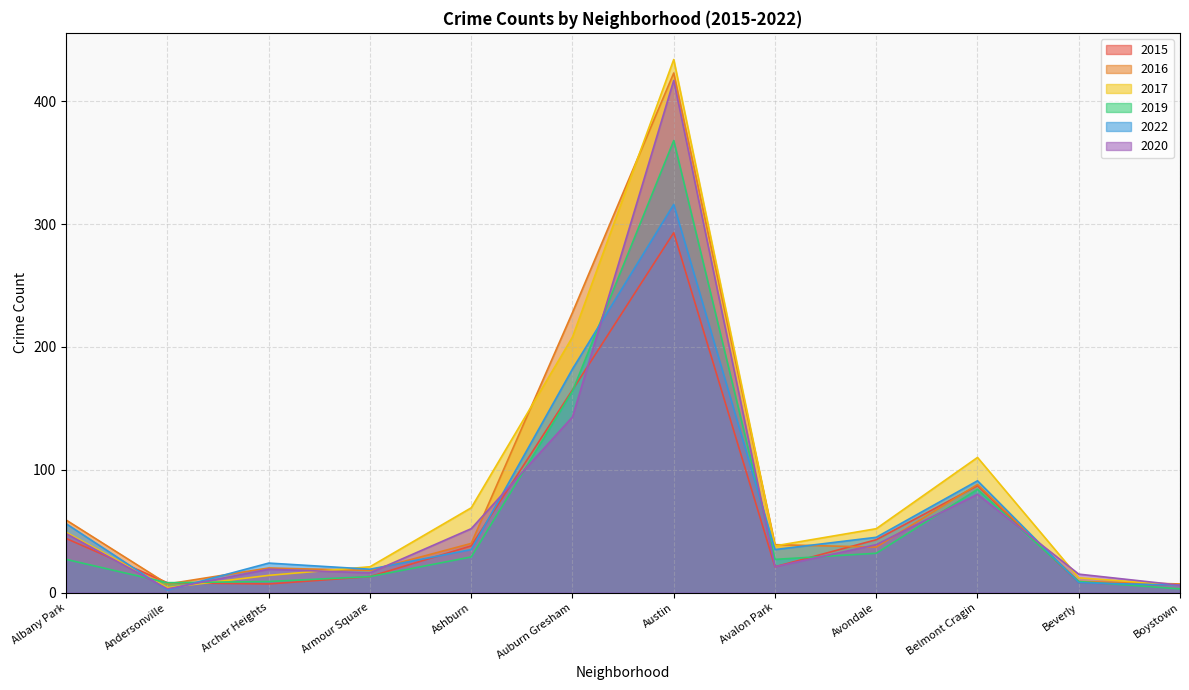

Is the value of 2019 at Ashburn greater than the value of 2022 at Albany Park?

No